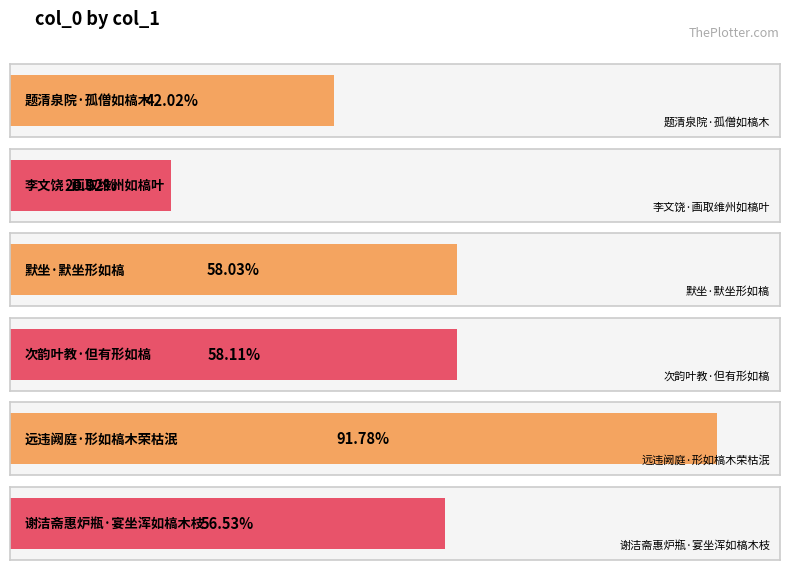

How many bars are there in total?

6